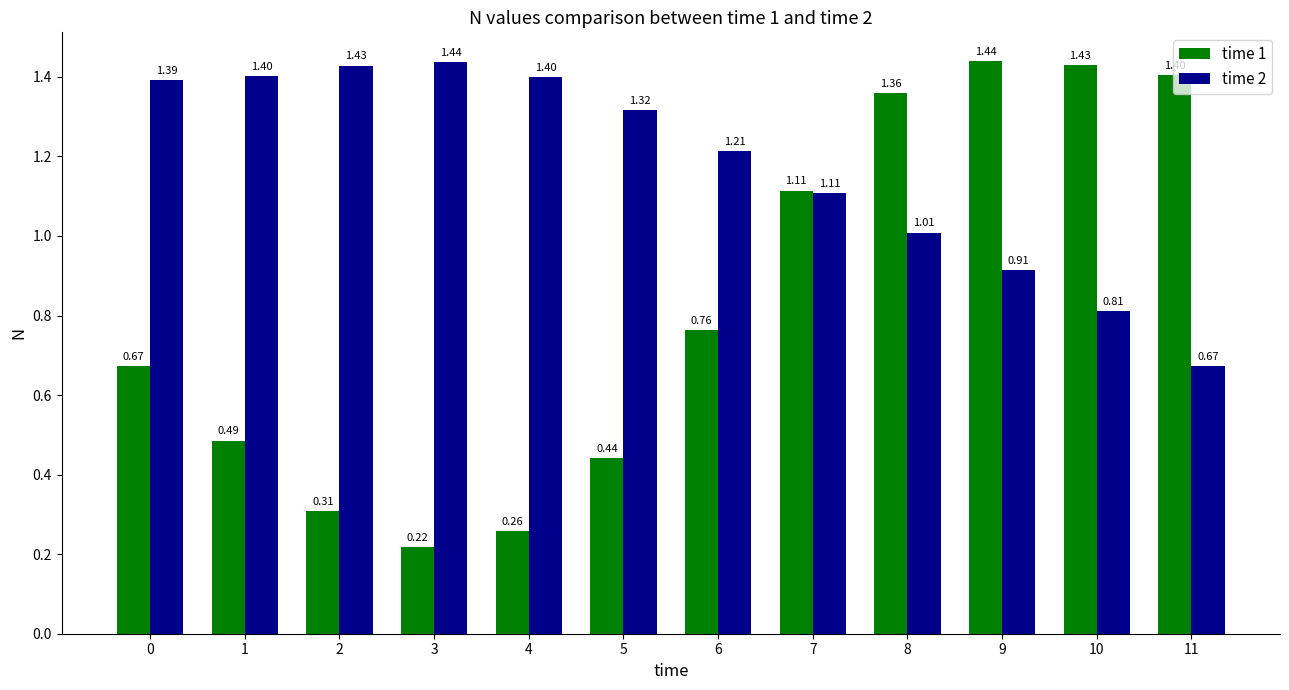

Rank the series by their average value, from lowest to highest.

time 1, time 2